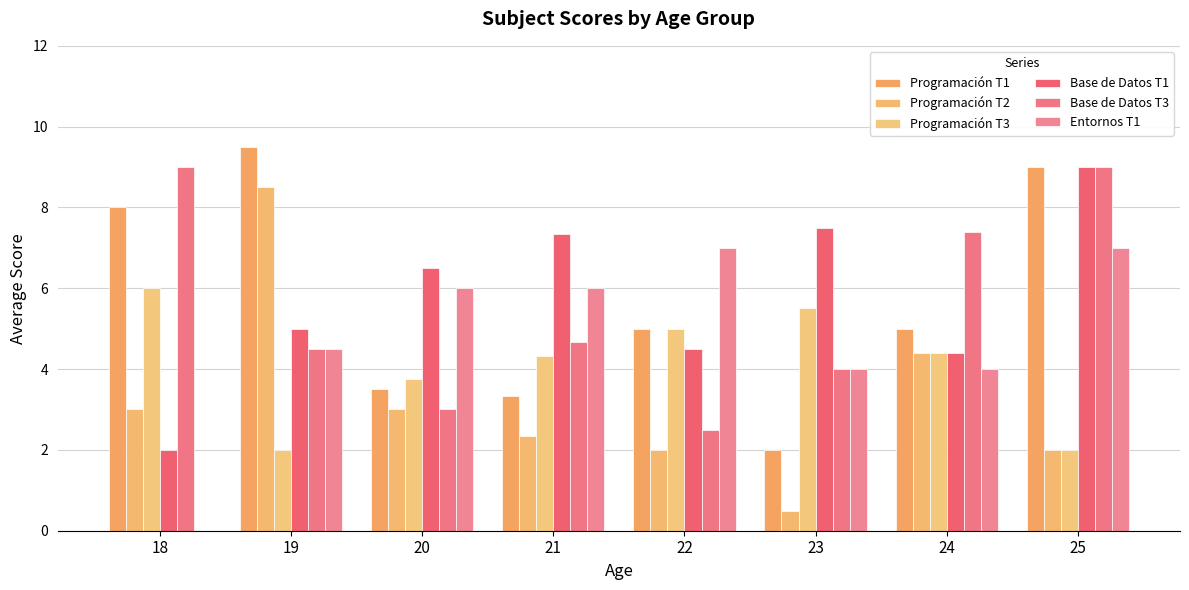

Are the bars horizontal?

No